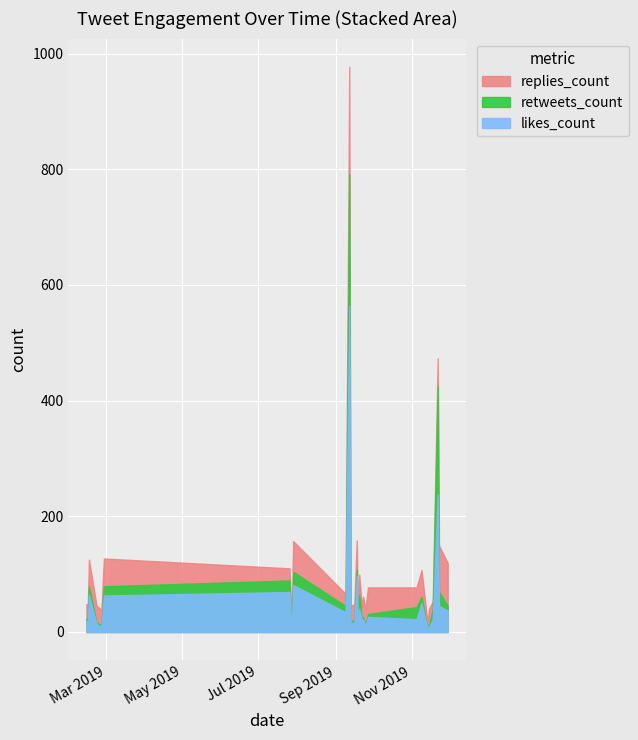

At which label does replies_count first exceed 30?

2019-02-15